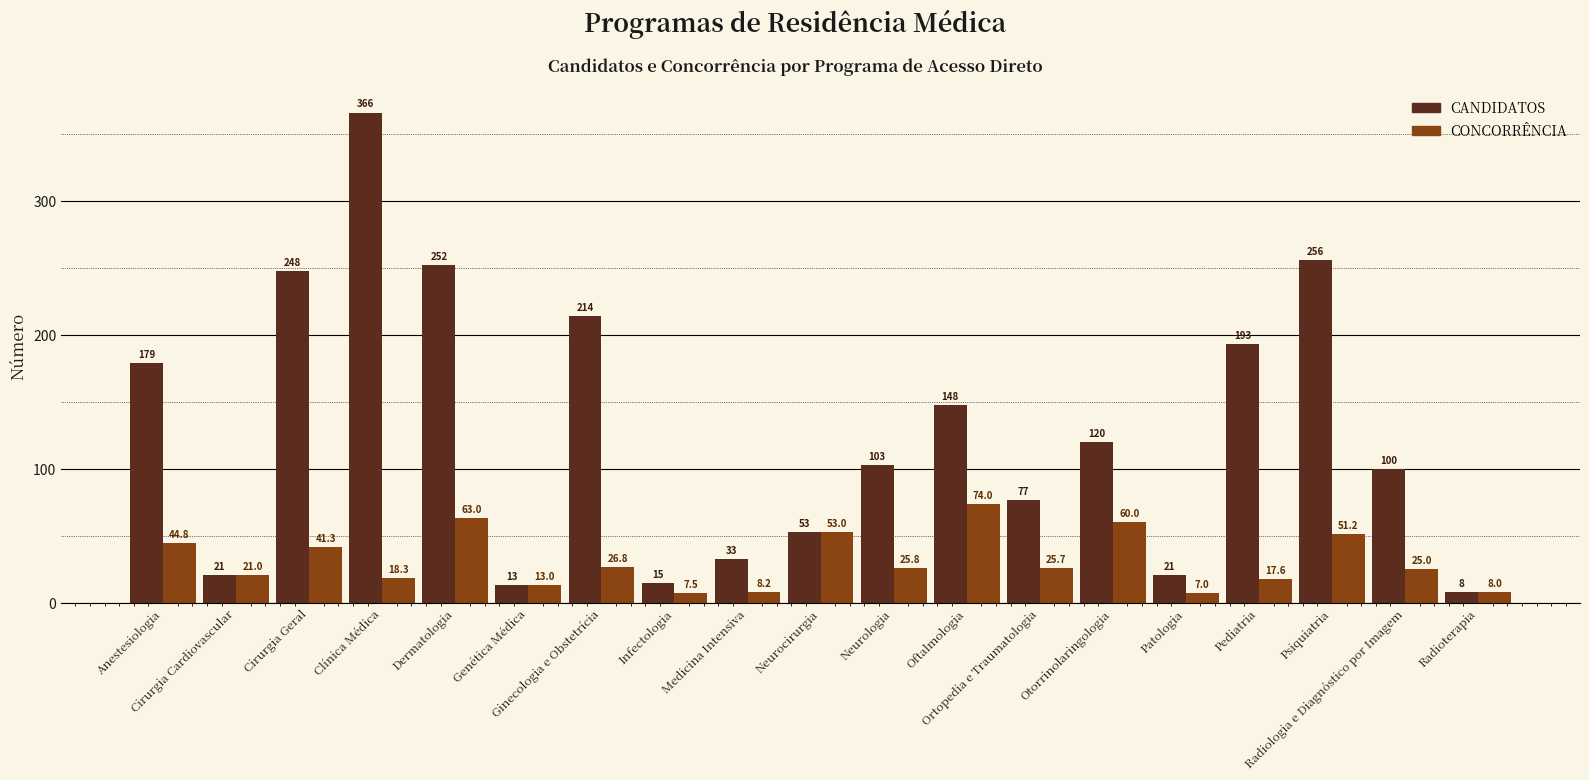

How many data points in CONCORRÊNCIA are less than 25?

8